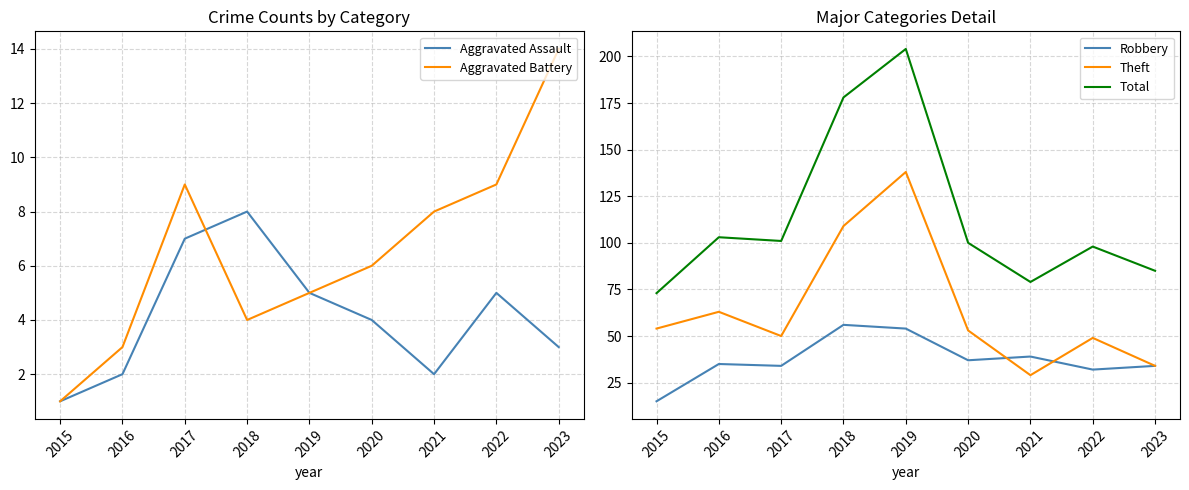

Reading left to right, extract all data points from this chart.

Aggravated Assault: 2015=1	2016=2	2017=7	2018=8	2019=5	2020=4	2021=2	2022=5	2023=3
Aggravated Battery: 2015=1	2016=3	2017=9	2018=4	2019=5	2020=6	2021=8	2022=9	2023=14
Robbery: 2015=15	2016=35	2017=34	2018=56	2019=54	2020=37	2021=39	2022=32	2023=34
Theft: 2015=54	2016=63	2017=50	2018=109	2019=138	2020=53	2021=29	2022=49	2023=34
Total: 2015=73	2016=103	2017=101	2018=178	2019=204	2020=100	2021=79	2022=98	2023=85